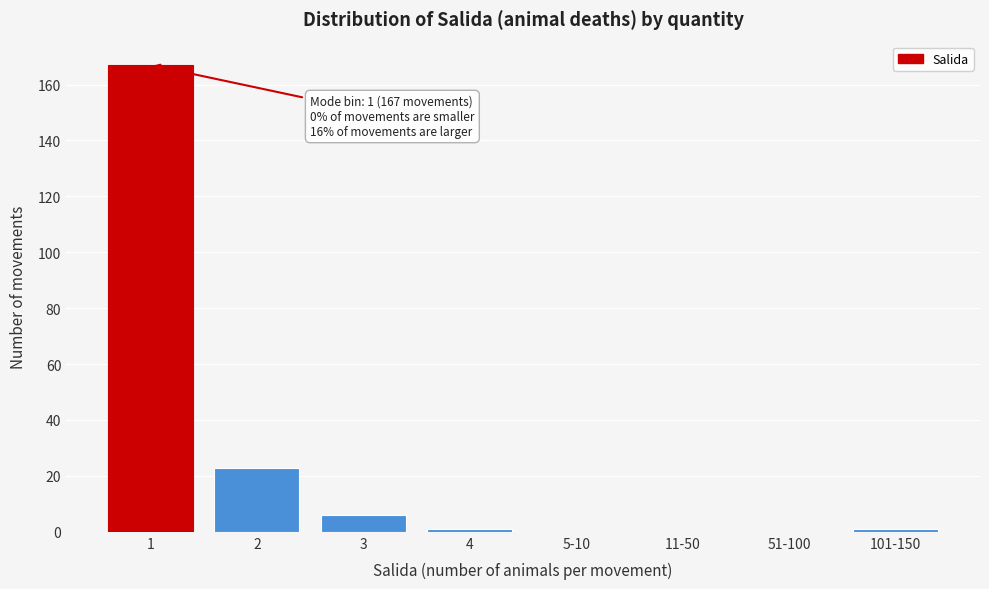

Reading left to right, transcribe all the data shown in this chart.

1=167	2=23	3=6	4=1	5-10=0	11-50=0	51-100=0	101-150=1